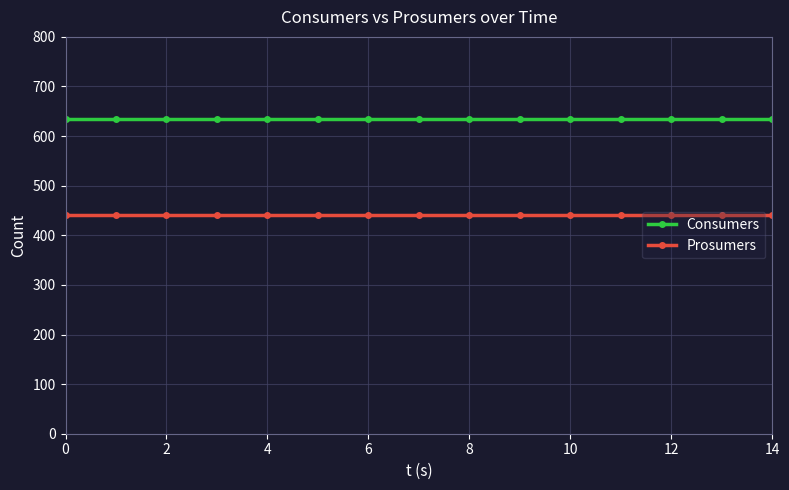

What is the sum of all Prosumers values?

6600